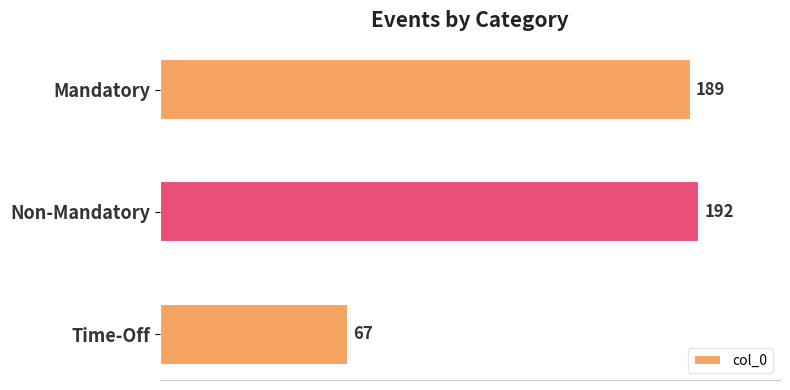

Reading top to bottom, list all the values displayed in this chart.

189	192	67